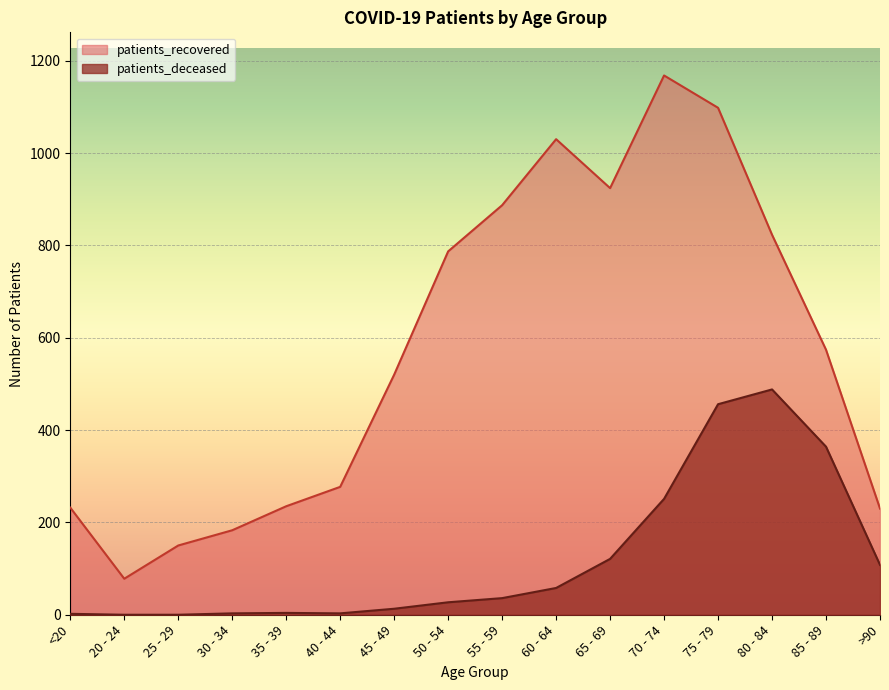

What are all the series names shown in the legend?

patients_recovered, patients_deceased